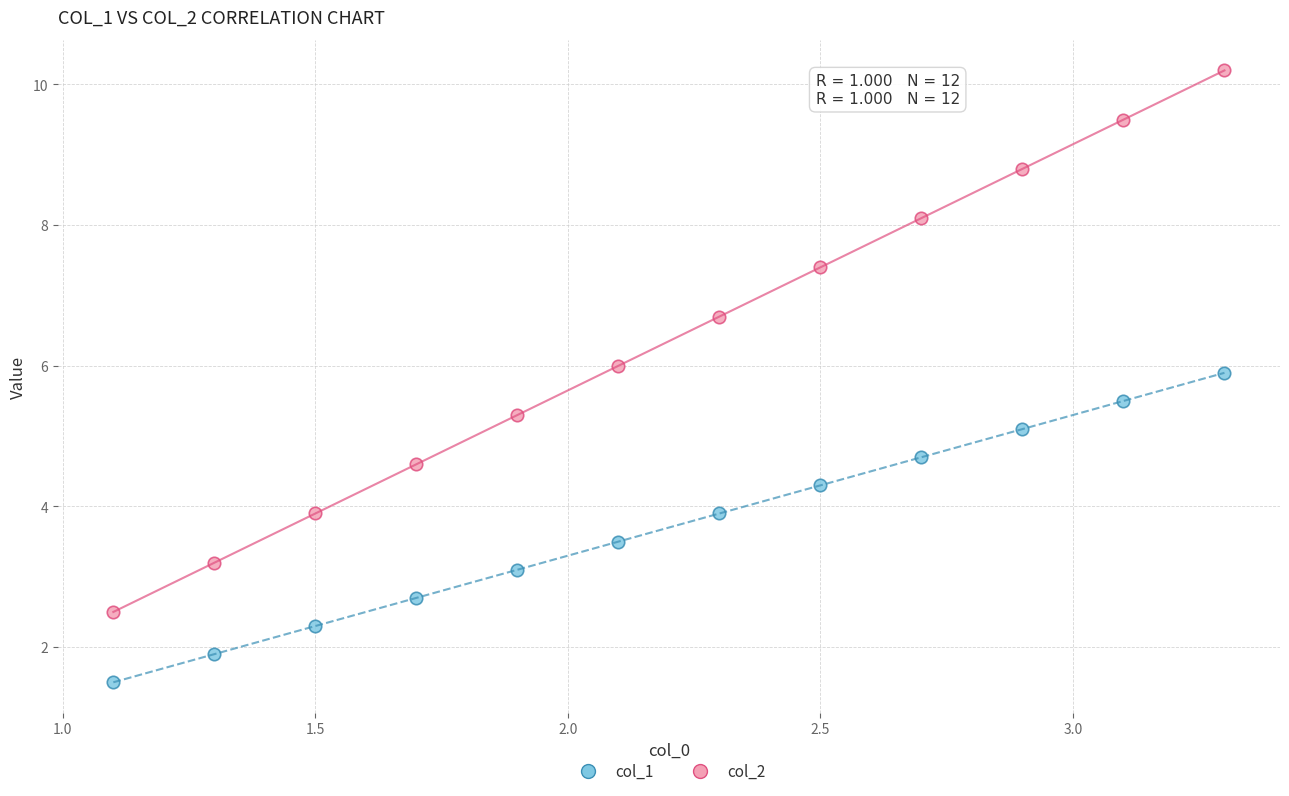

Which series reaches the minimum Y coordinate?

col_1